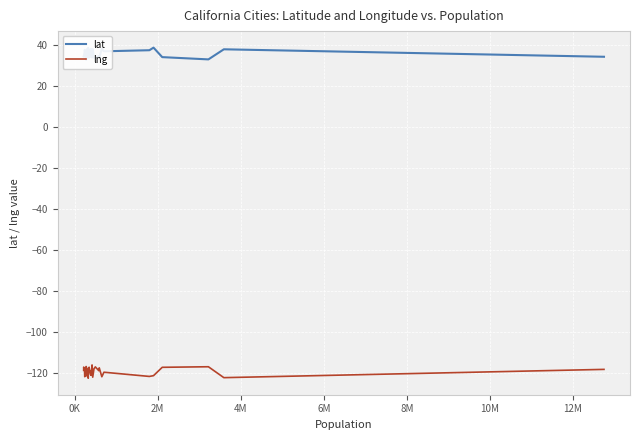

What is the lowest value of the lng series?

-122.7